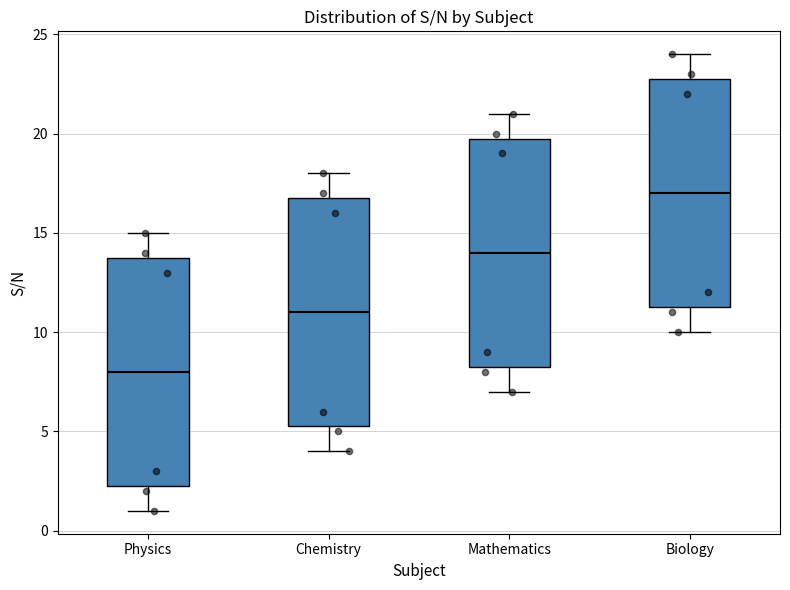

Reading left to right, read every box against the y-axis: the position of its median line, the range the box covers, and the ends of its whiskers. The values are not printed on the chart, so give them approximately, as read against the axis.

Physics: median 8.0, box 2.5 to 14.0, whiskers 1.0 to 15.0
Chemistry: median 11.0, box 5.5 to 17.0, whiskers 4.0 to 18.0
Mathematics: median 14.0, box 8.5 to 20.0, whiskers 7.0 to 21.0
Biology: median 17.0, box 11.5 to 23.0, whiskers 10.0 to 24.0